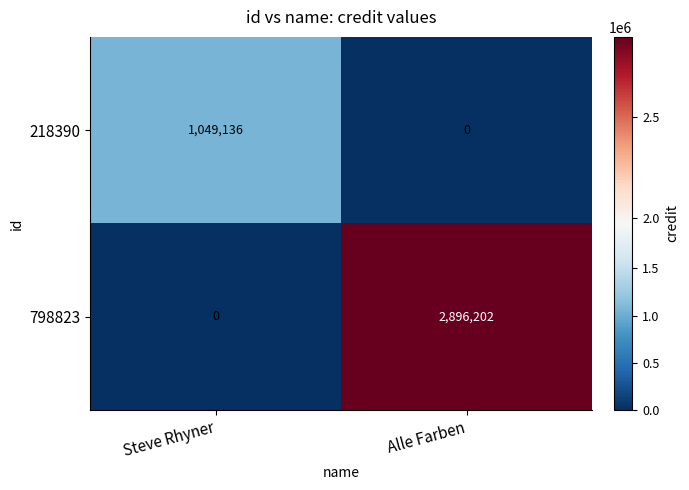

List the series in order of their overall mean, lowest first.

218390, 798823